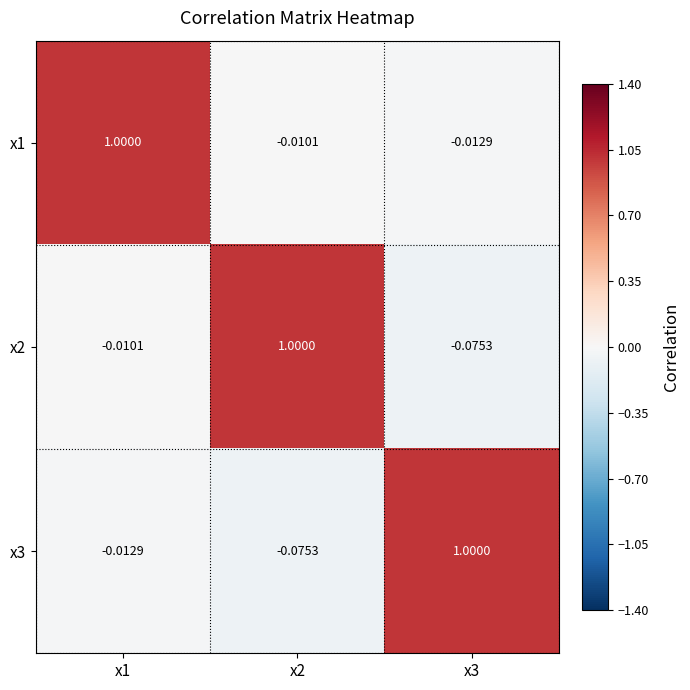

Is the value of x1 at x3 greater than the value of x3 at x2?

Yes